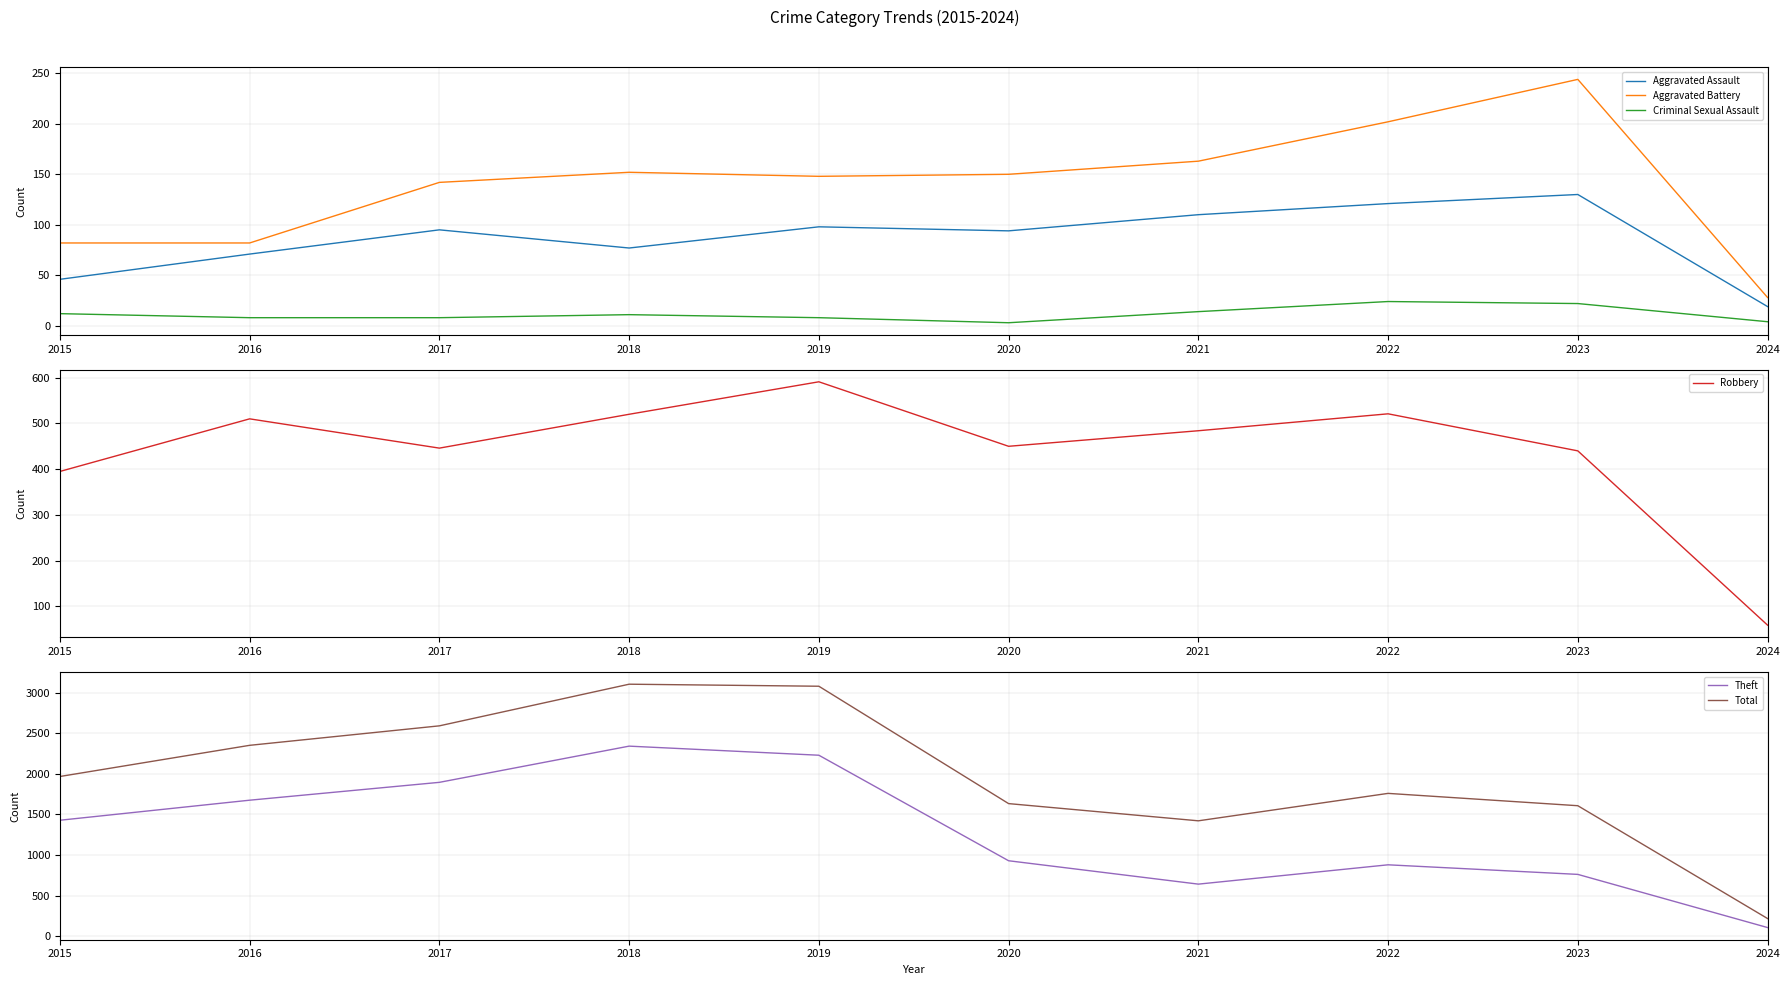

What is the difference between the maximum and minimum values in the Total series?

2887